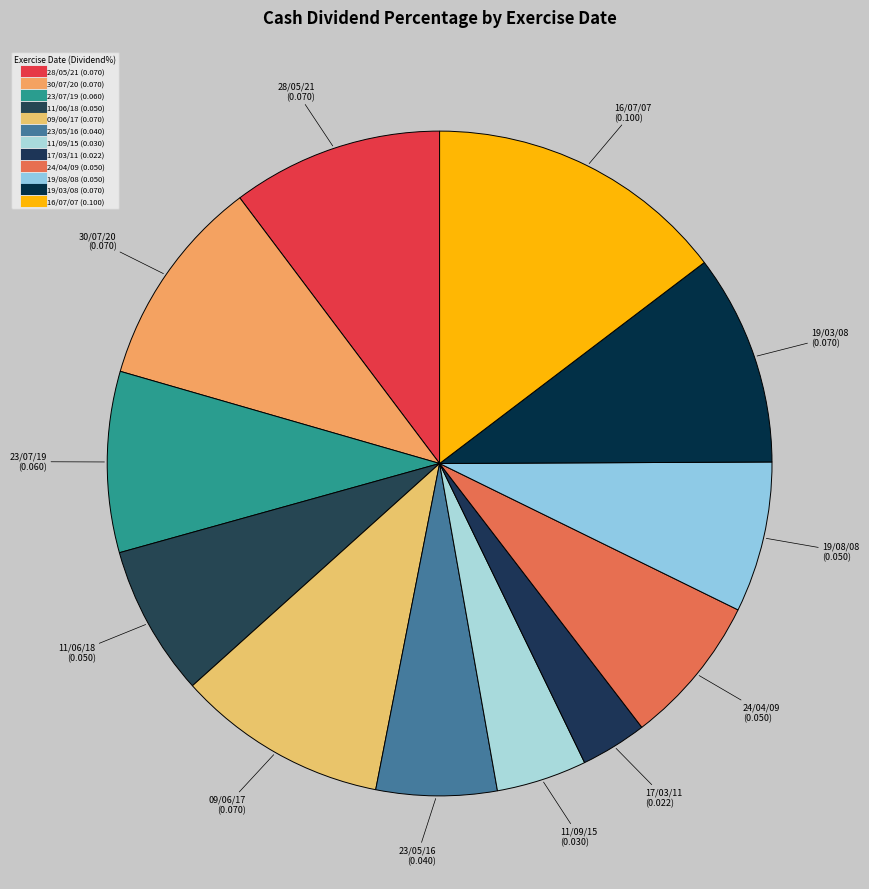

What percentage is NOT represented by 09/06/17?

89.7%